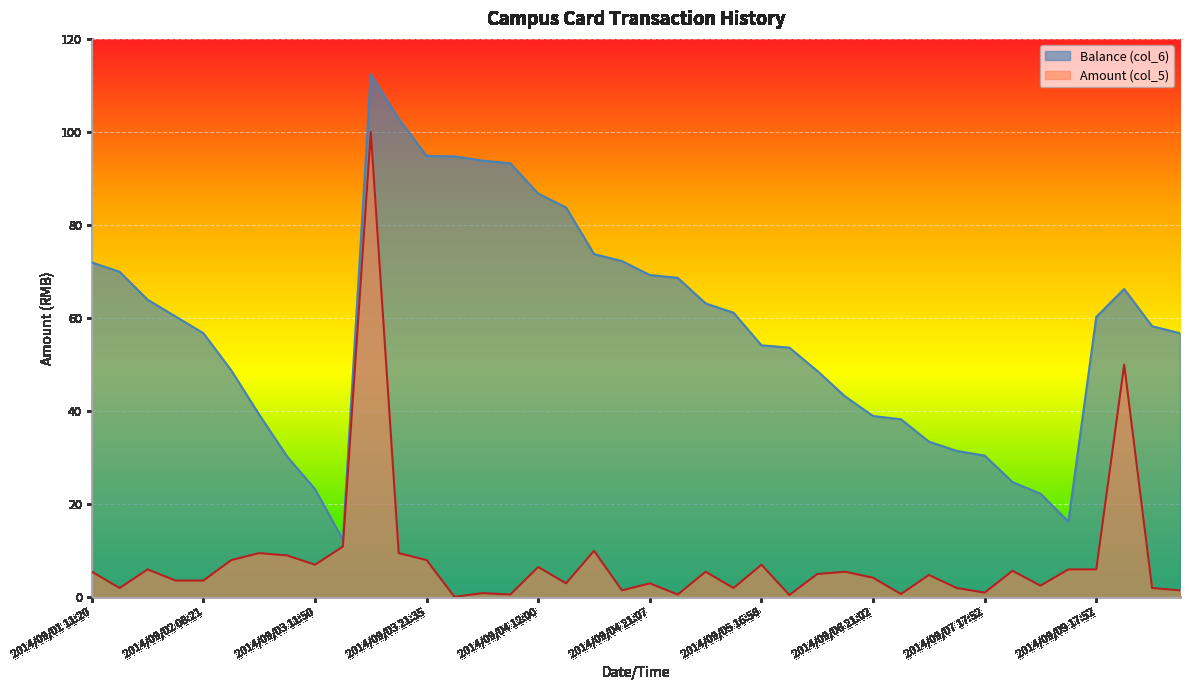

How many lines are shown in the chart?

2